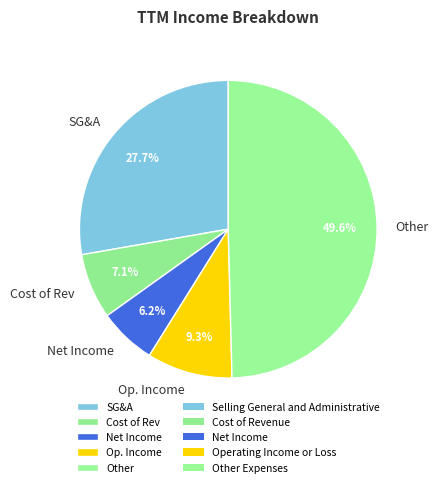

Approximately how many times larger is the value at Cost of Rev compared to Op. Income?

0.8